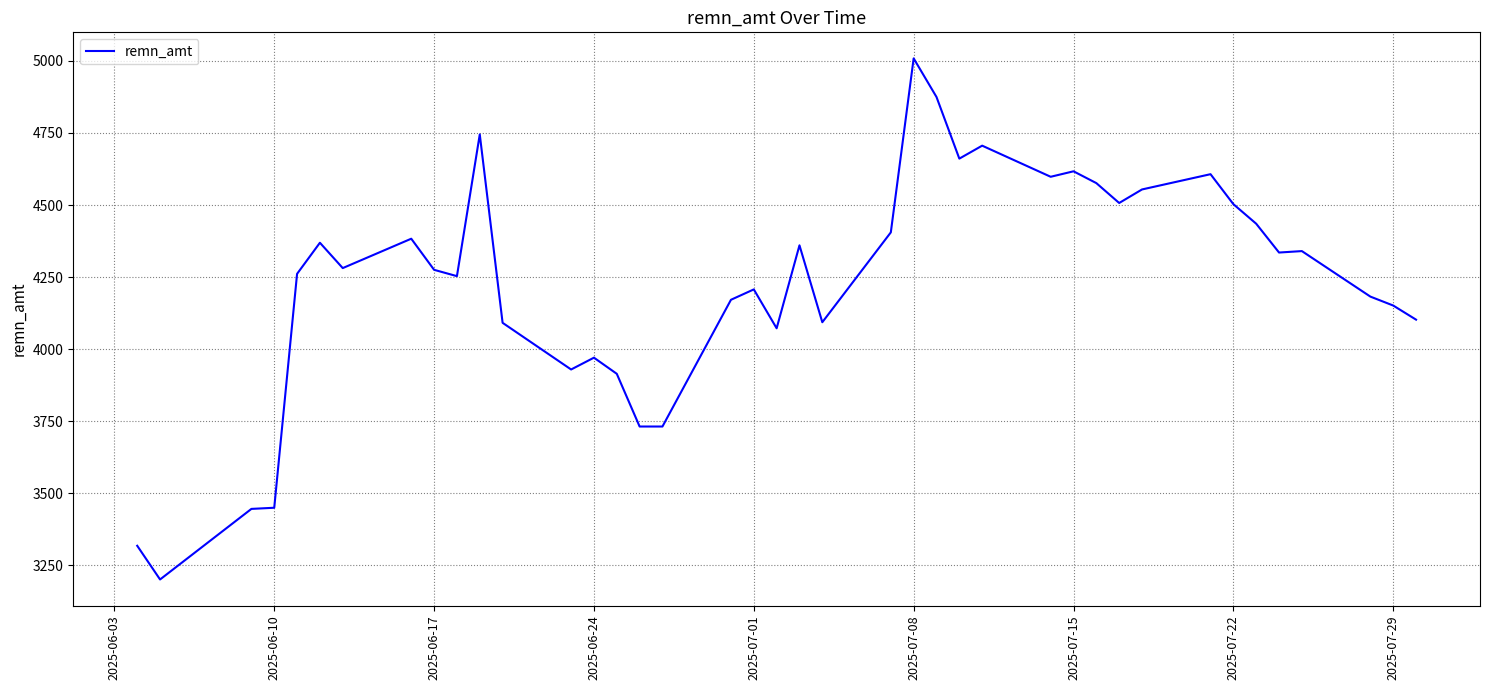

What is the difference between the maximum and minimum values?

1809